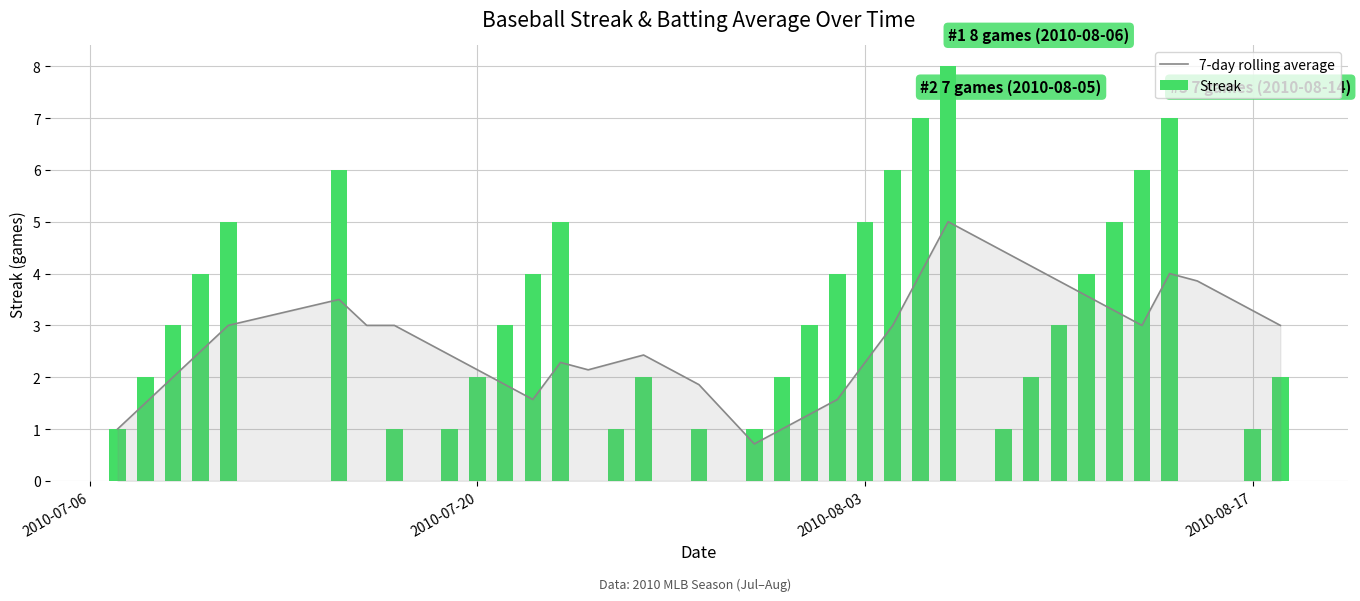

Reading left to right, transcribe all the data shown in this chart.

7-day rolling average: 1.0	1.5	2.0	2.5	3.0	3.5	3.0	3.0	2.7	2.4	2.1	1.9	1.6	2.3	2.1	2.3	2.4	2.1	1.9	1.3	0.7	1.0	1.3	1.6	2.3	3.0	4.0	5.0	4.7	4.4	4.1	3.9	3.6	3.3	3.0	4.0	3.9	3.6	3.3	3.0
Streak: 1.0	2.0	3.0	4.0	5.0	6.0	0.0	1.0	0.0	1.0	2.0	3.0	4.0	5.0	0.0	1.0	2.0	0.0	1.0	0.0	1.0	2.0	3.0	4.0	5.0	6.0	7.0	8.0	0.0	1.0	2.0	3.0	4.0	5.0	6.0	7.0	0.0	0.0	1.0	2.0